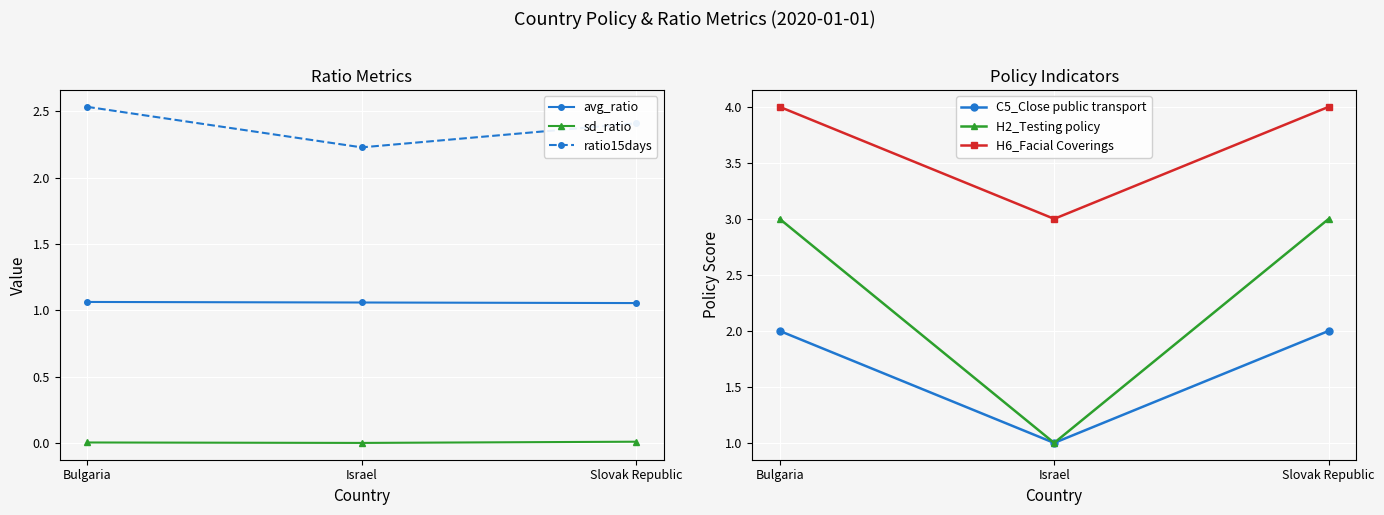

What are all the series names shown in the legend?

avg_ratio, sd_ratio, ratio15days, C5_Close public transport, H2_Testing policy, H6_Facial Coverings